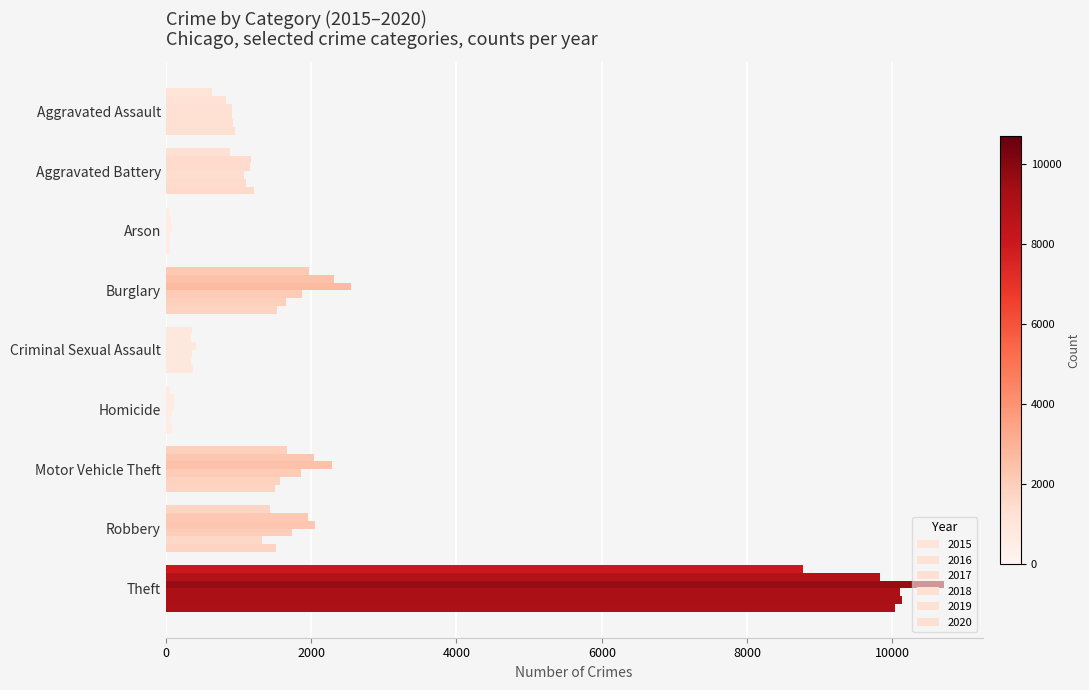

How many distinct data groups are displayed?

6